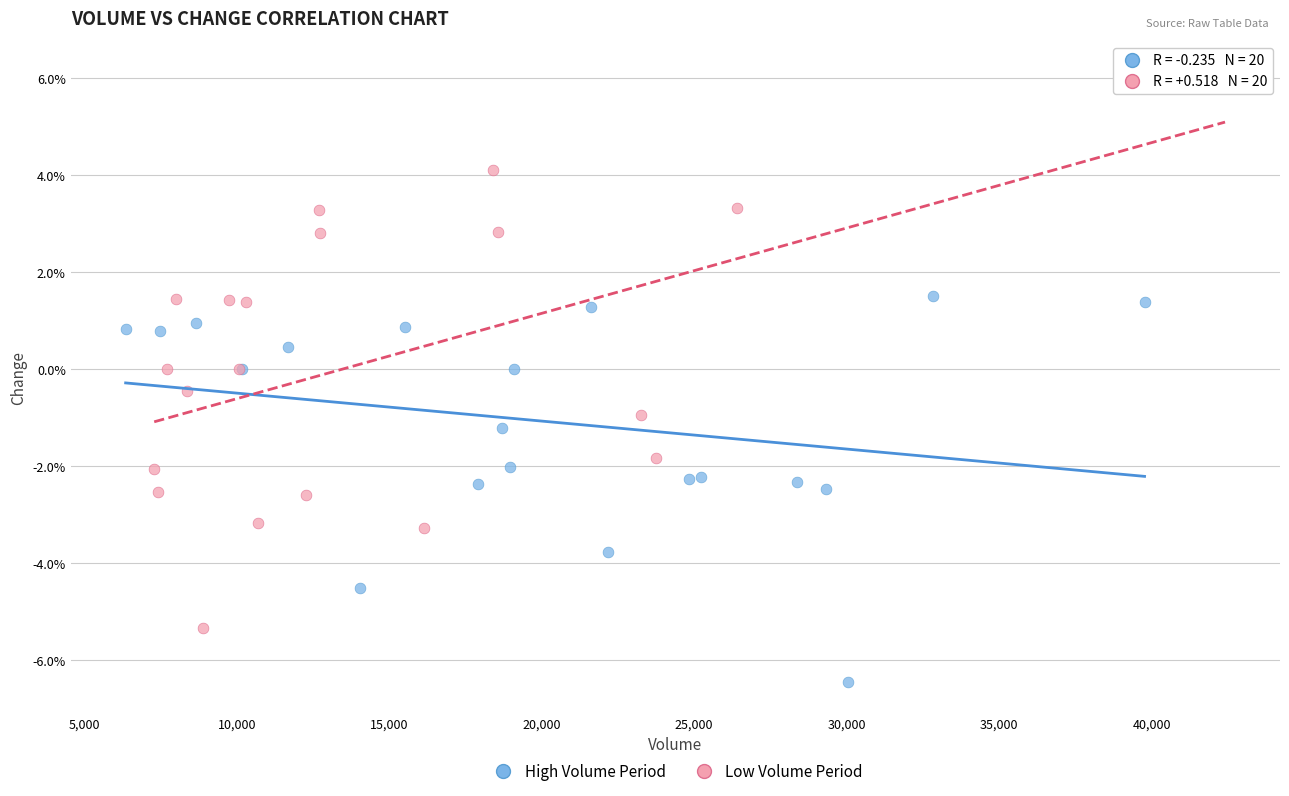

Which series reaches the minimum Y coordinate?

High Volume Period